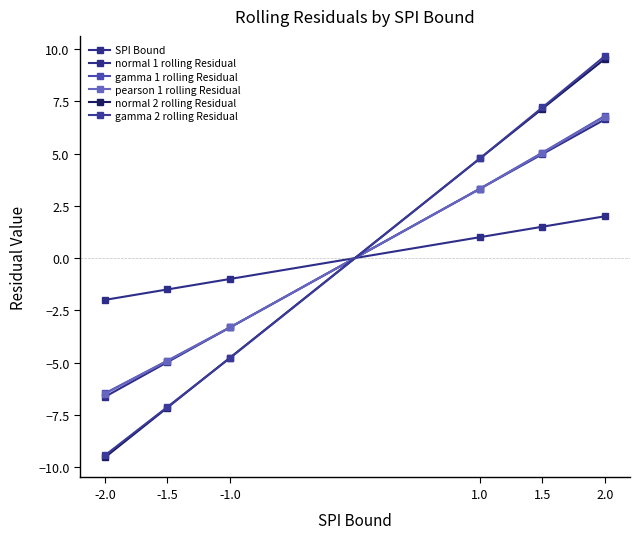

Rank the series at -2.0 from highest to lowest value.

SPI Bound, gamma 1 rolling Residual, pearson 1 rolling Residual, normal 1 rolling Residual, gamma 2 rolling Residual, normal 2 rolling Residual